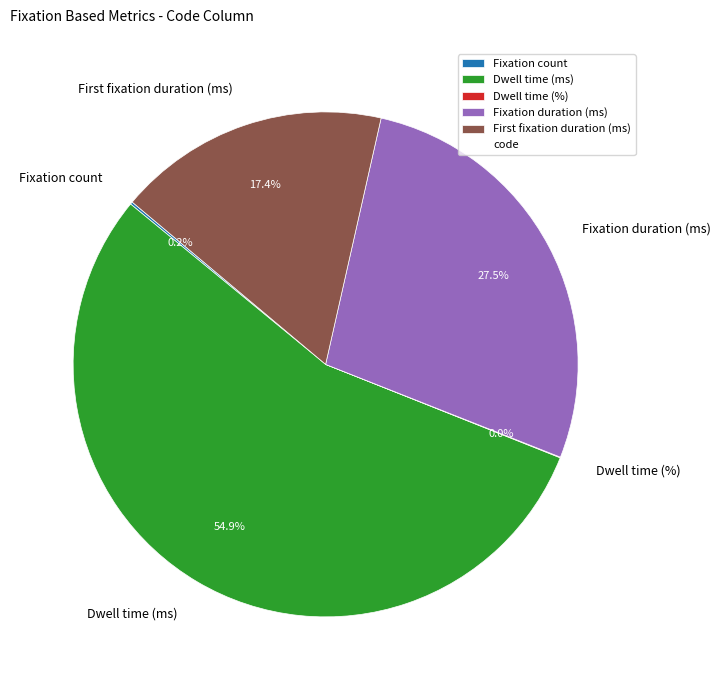

To the nearest percent, what is the difference between the largest and smallest slice percentages?

55%